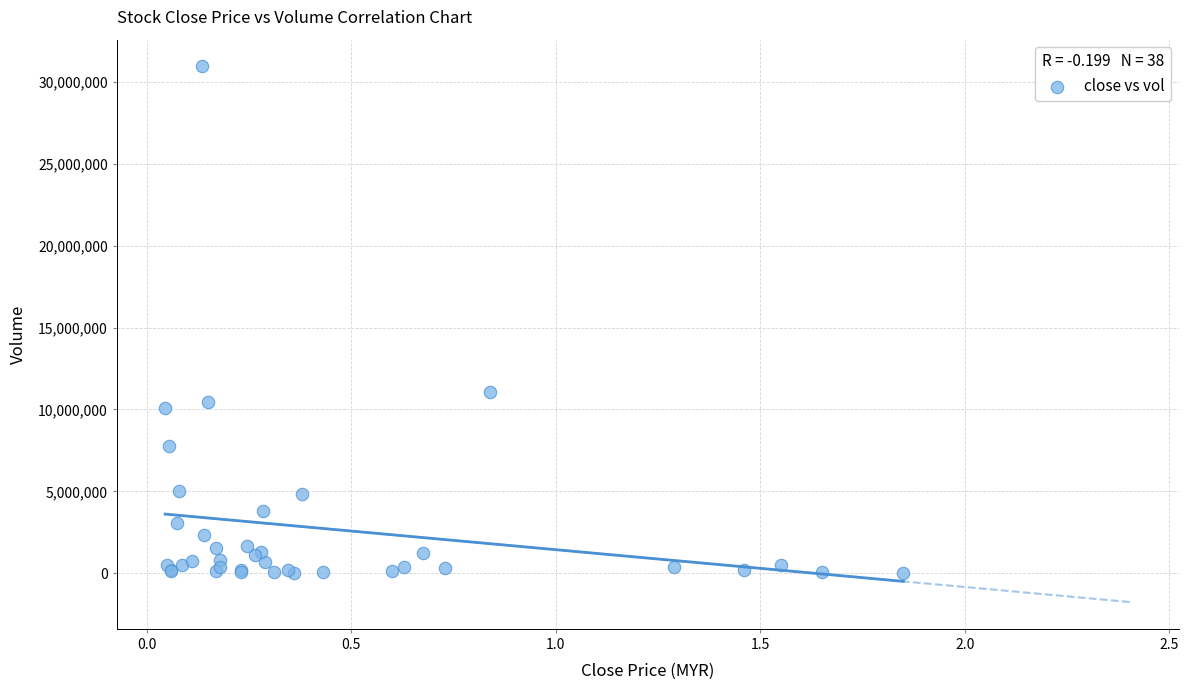

What Y value in the scatter plot is closest to 15488150?

11078800